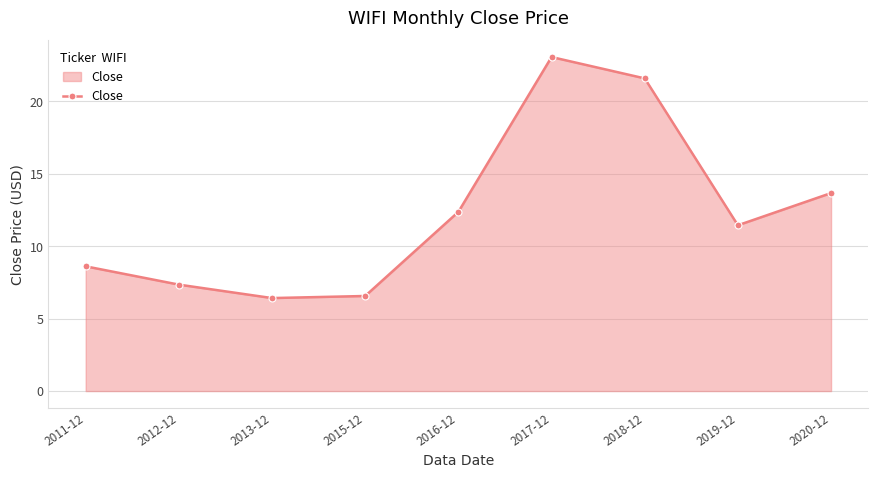

The chart shows a value of 11.9 at 2018-12. True or false?

False